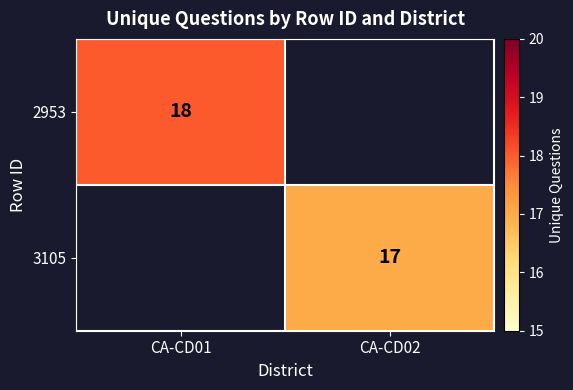

Which category has the highest value across all series?

CA-CD01